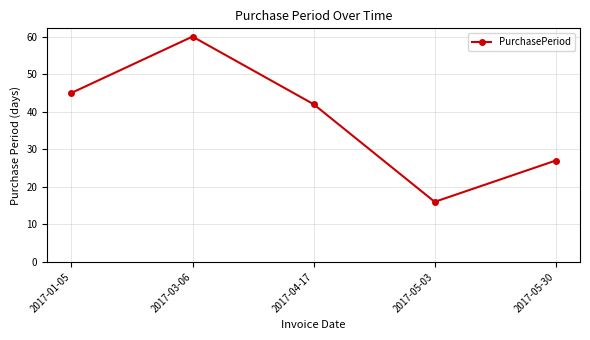

Which has a higher value, 2017-03-06 or 2017-05-03?

2017-03-06